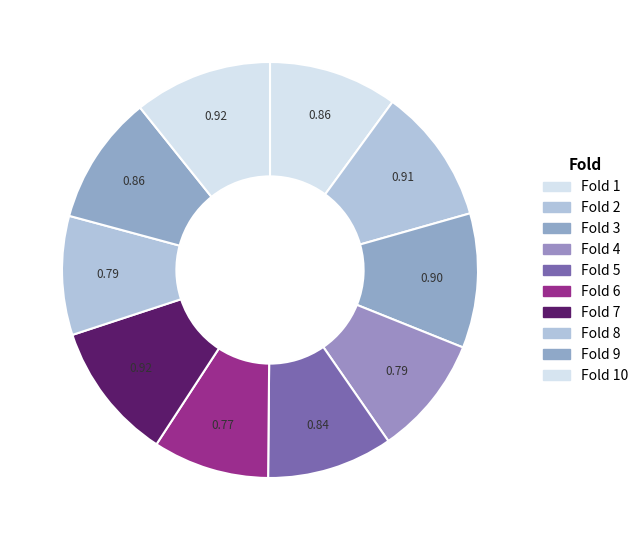

Count the number of slices in the pie.

10